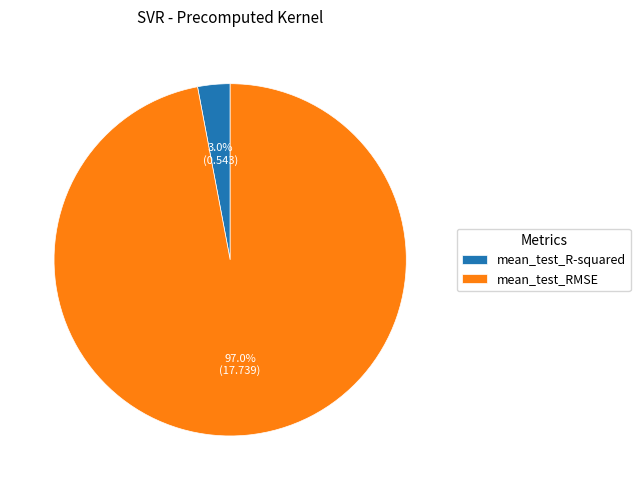

Does mean_test_RMSE account for over 50% of the chart?

Yes